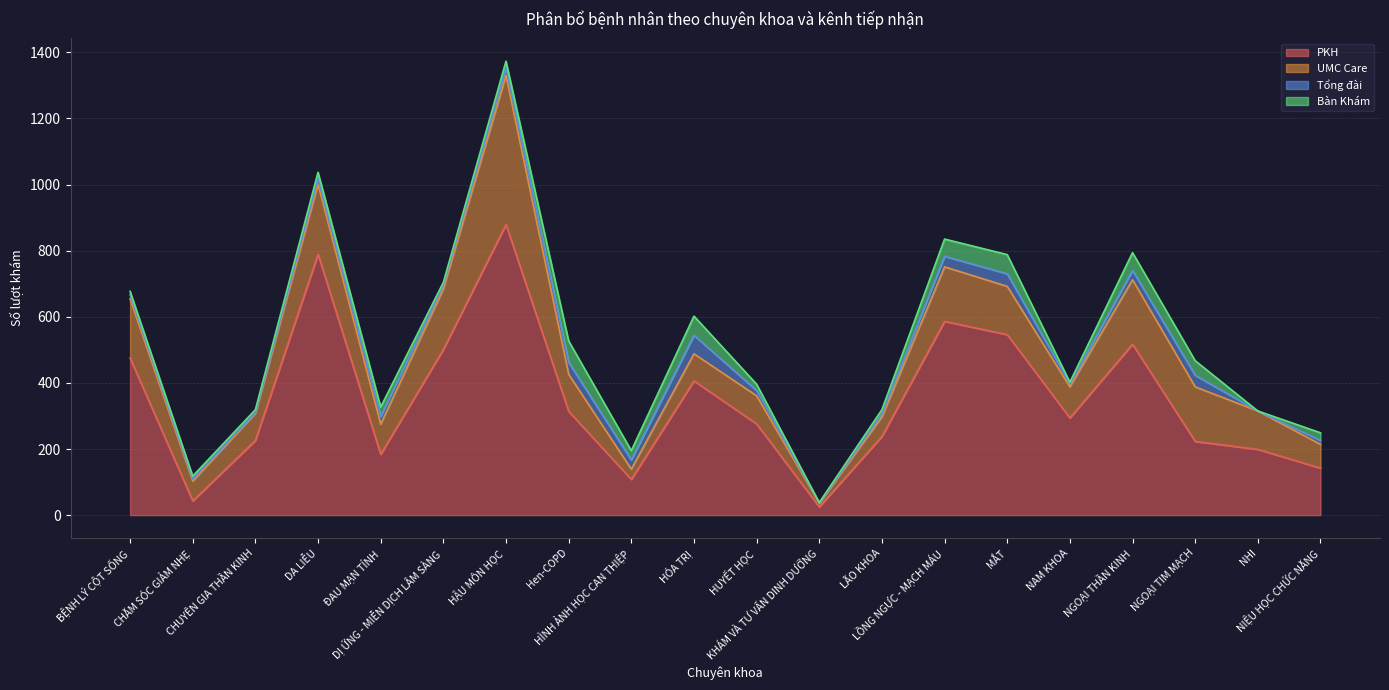

The value of Tổng đài at CHĂM SÓC GIẢM NHẸ is 11. True or false?

False